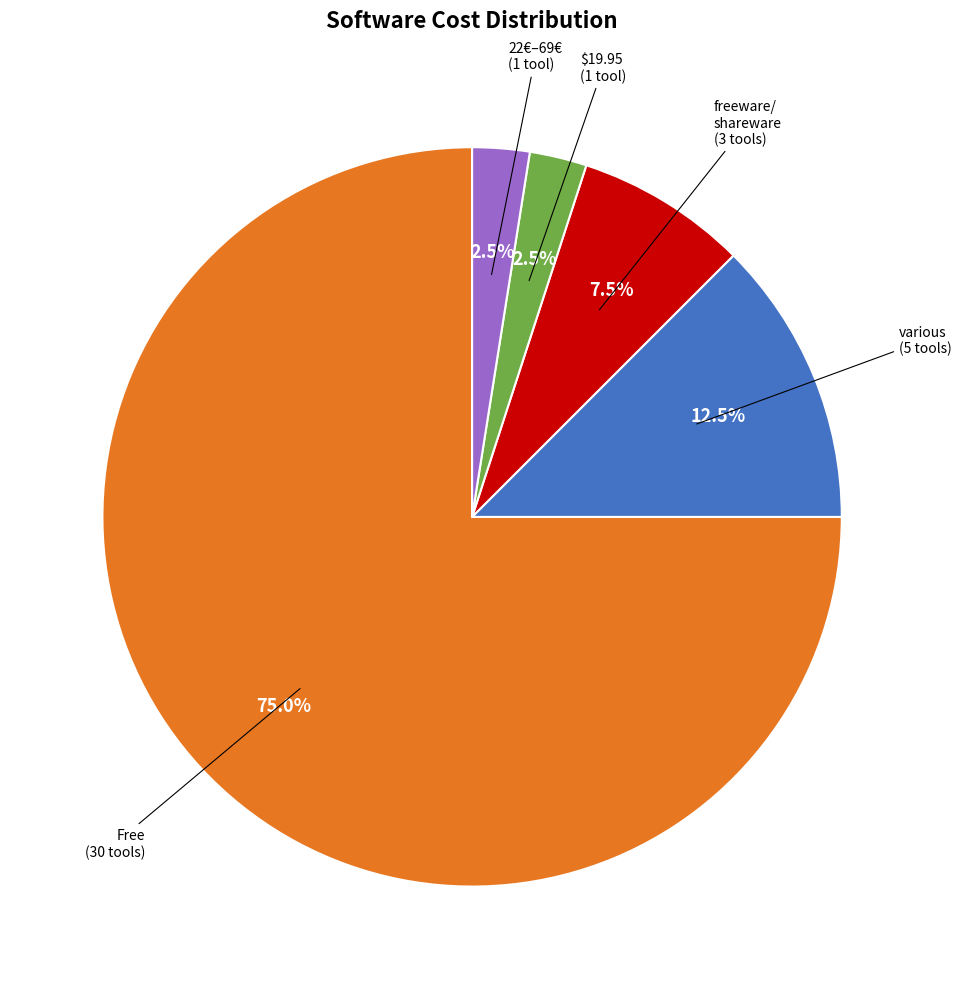

How many slices are in this pie chart?

5